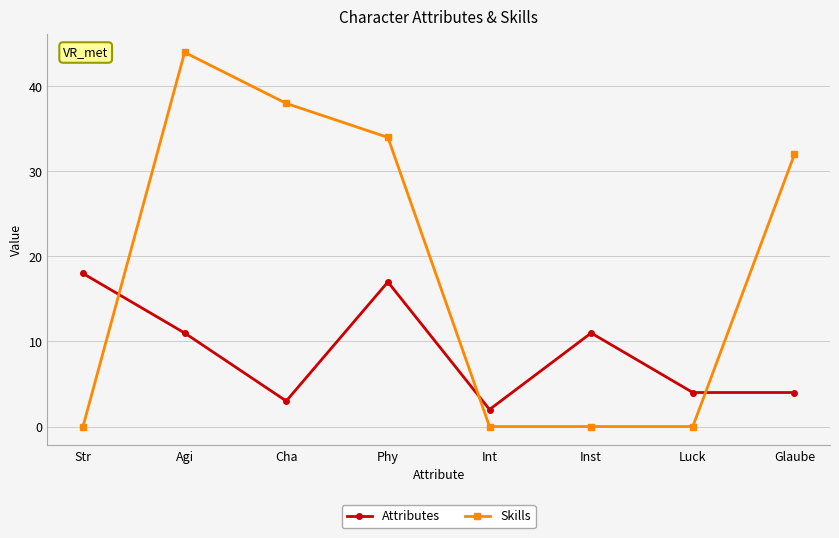

Where is the first local maximum for Skills?

Agi